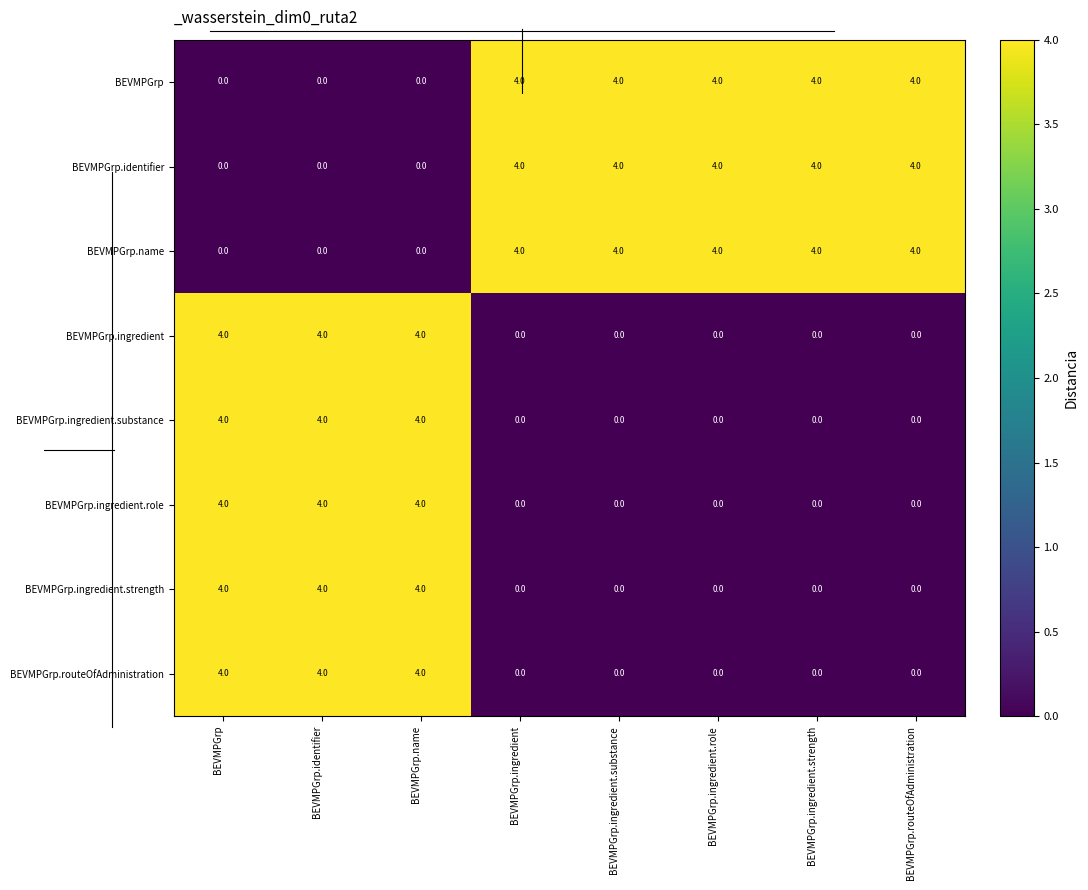

What is the spread (max minus min) of values at BEVMPGrp.name?

4